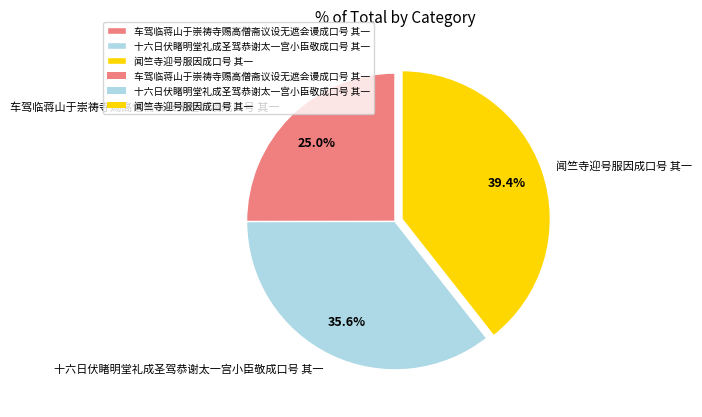

Count the number of slices in the pie.

3